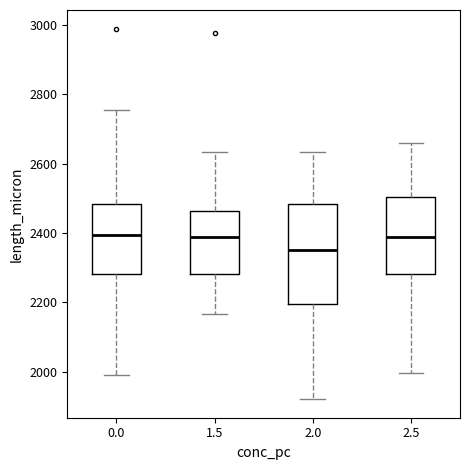

Which box's median line is the lowest?

2.0